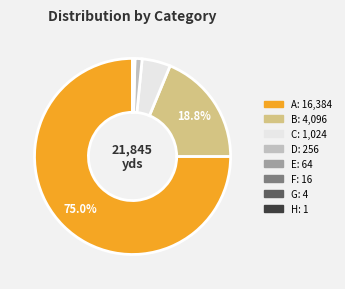

To the nearest percent, what is the average slice percentage?

12%